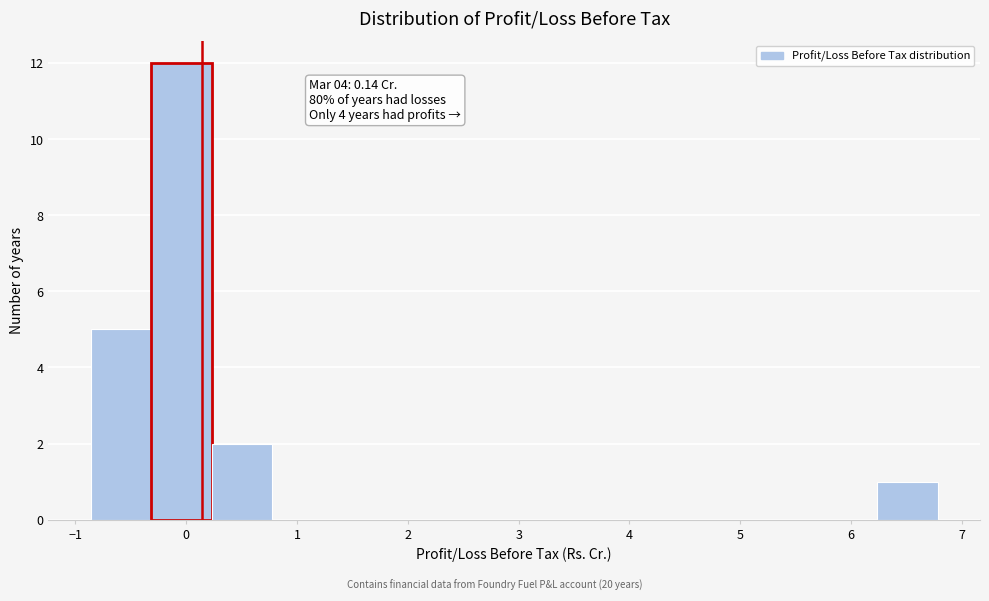

Which range on the x-axis has the tallest bar?

-0.3 to 0.2